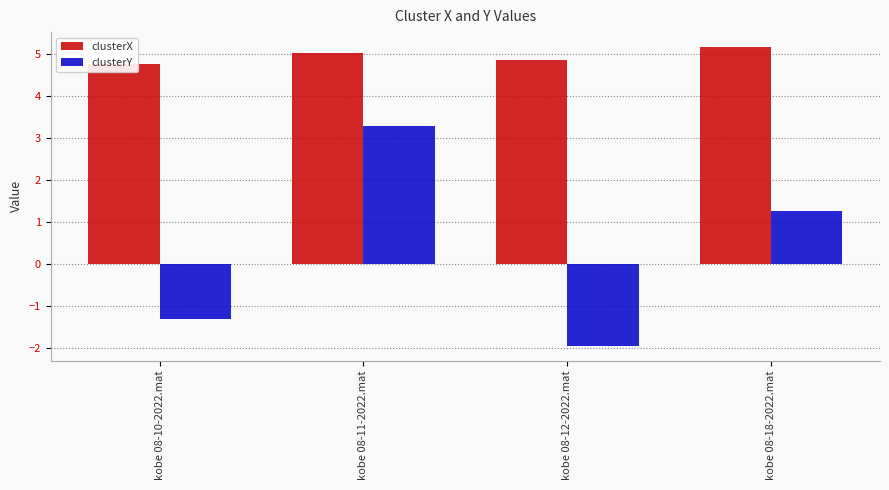

Reading left to right, extract all data points from this chart.

clusterX: 4.7	5.0	4.9	5.2
clusterY: -1.3	3.3	-2.0	1.3